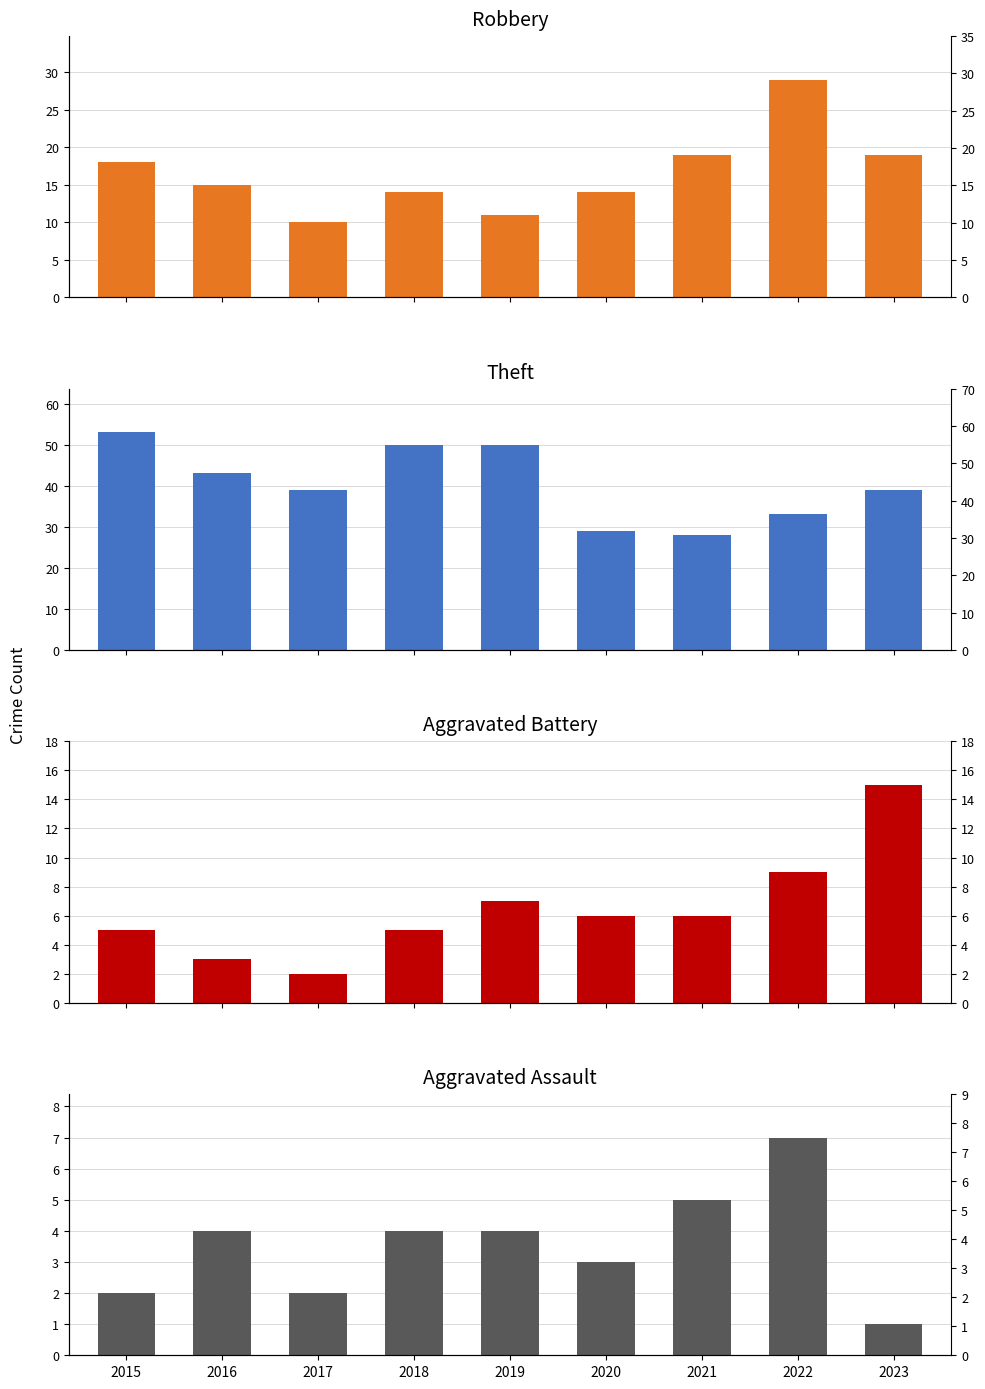

Is it true that Theft equals 77 at 2018?

False